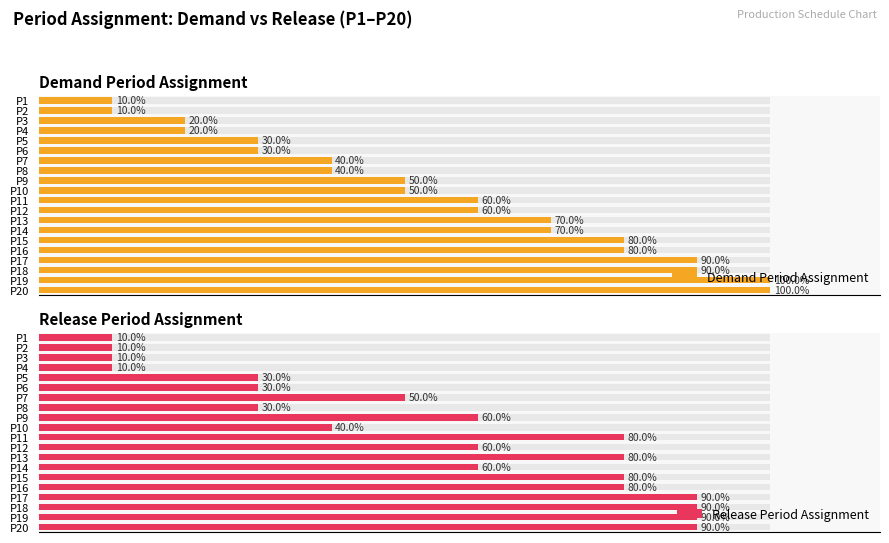

How many distinct data groups are displayed?

2